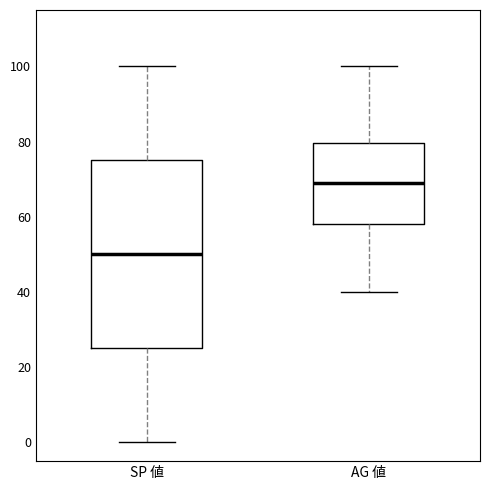

Which box has the highest median line?

AG 値